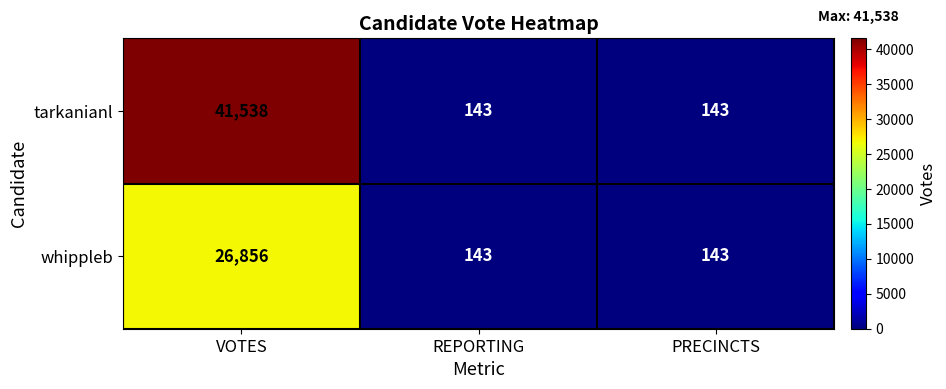

At how many categories does at least one series exceed 30092?

1